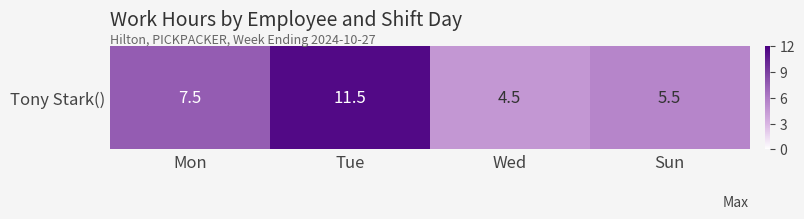

Reading right to left, extract all data points from this chart.

5.5	4.5	11.5	7.5